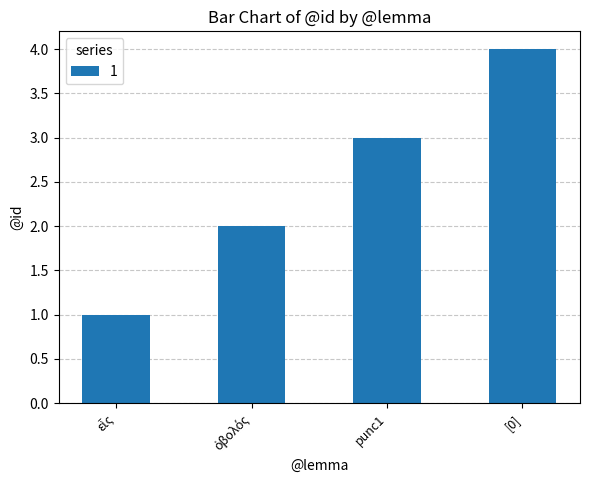

What position from the right is [0]?

1